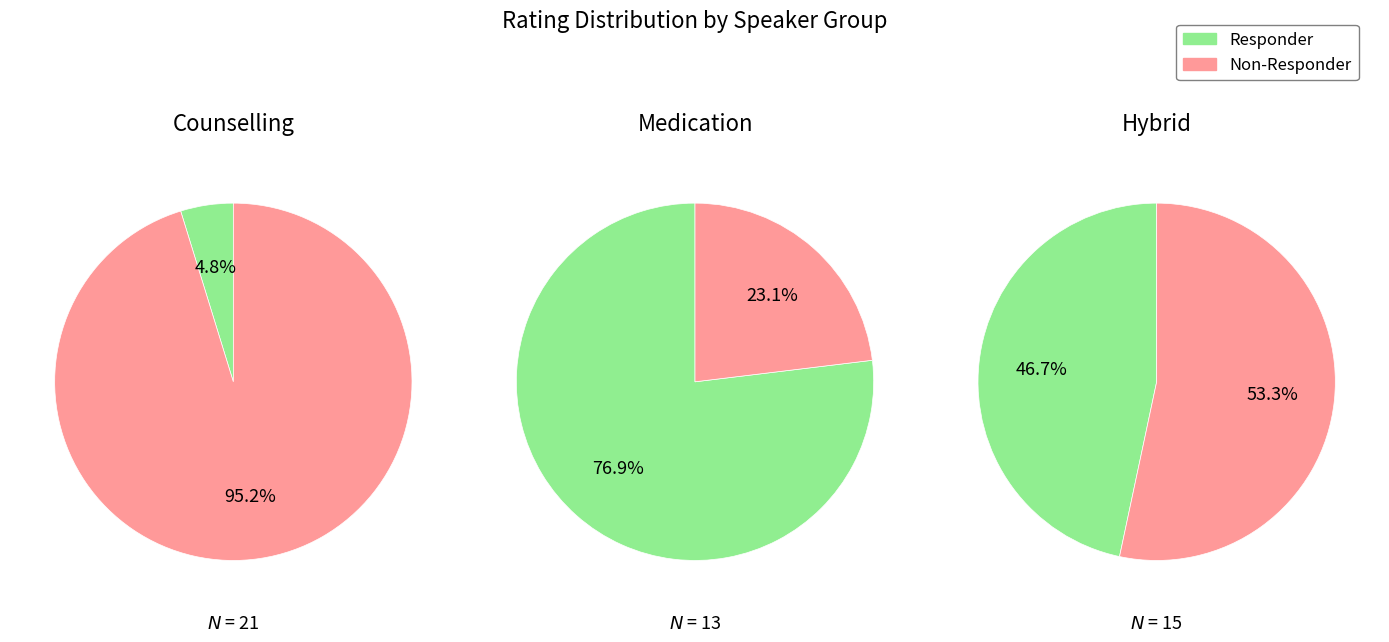

Which series has the widest spread of values?

Non-Responder